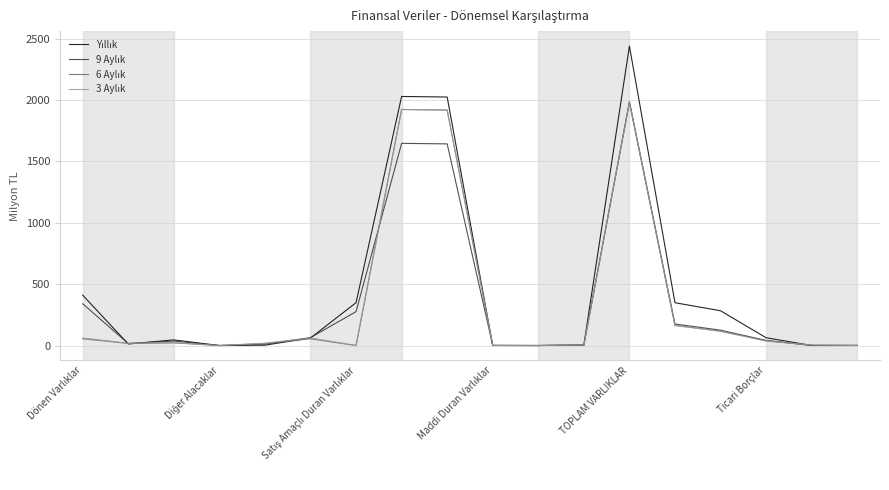

What is the greatest value displayed?

2439.9